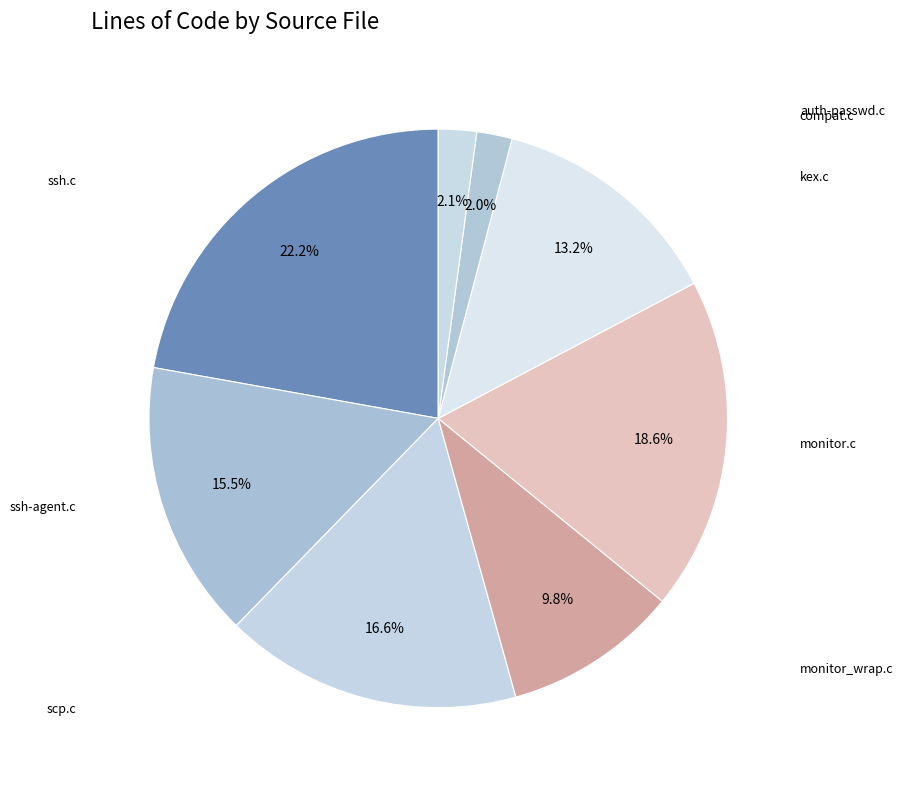

To the nearest percent, what is the average slice percentage?

12%